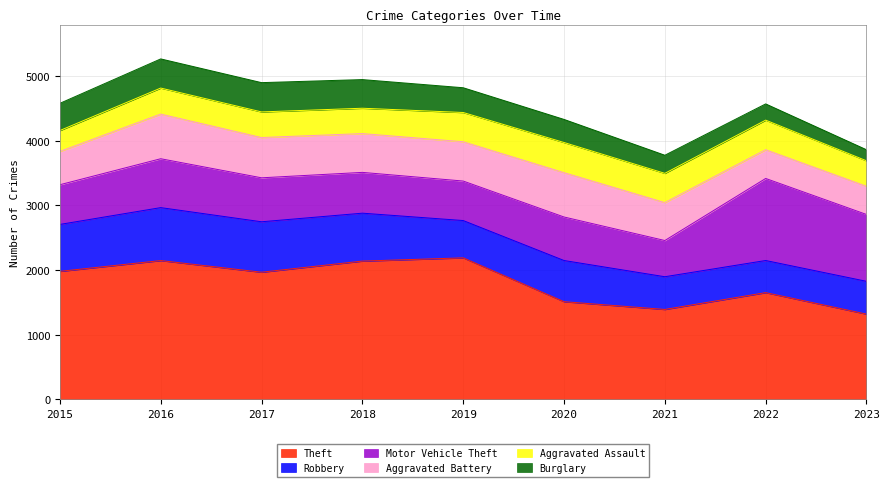

Reading left to right, transcribe all the data shown in this chart.

Theft: 2015=1981	2016=2148	2017=1968	2018=2140	2019=2190	2020=1512	2021=1392	2022=1652	2023=1320
Robbery: 2015=726	2016=819	2017=780	2018=741	2019=577	2020=637	2021=506	2022=497	2023=507
Motor Vehicle Theft: 2015=614	2016=756	2017=680	2018=631	2019=611	2020=673	2021=560	2022=1269	2023=1034
Aggravated Battery: 2015=515	2016=691	2017=623	2018=600	2019=608	2020=686	2021=587	2022=445	2023=436
Aggravated Assault: 2015=323	2016=402	2017=396	2018=392	2019=452	2020=466	2021=452	2022=457	2023=394
Burglary: 2015=421	2016=451	2017=453	2018=443	2019=383	2020=357	2021=280	2022=251	2023=171